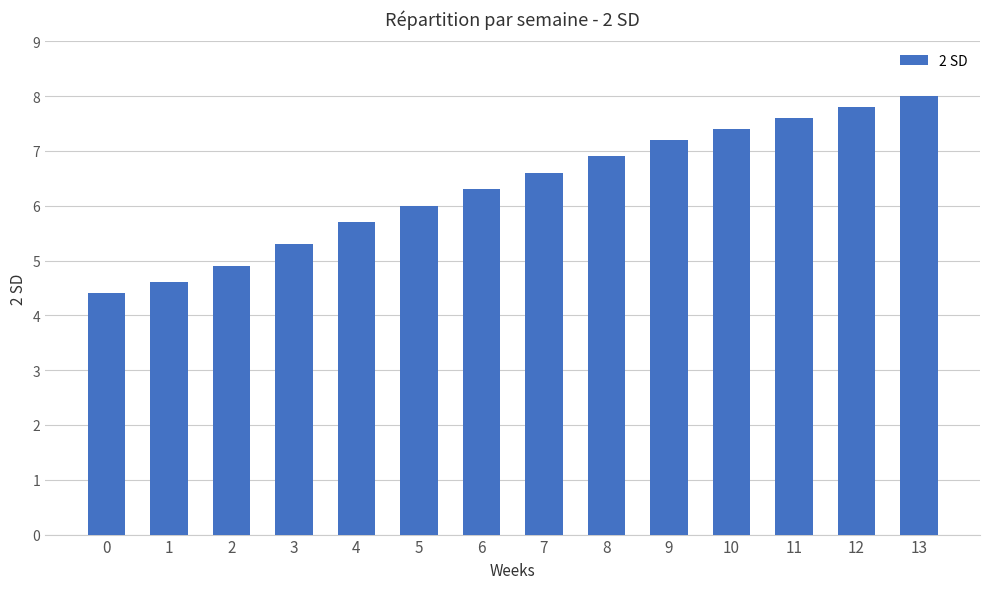

What is the value of the 9th bar from the left?

6.9